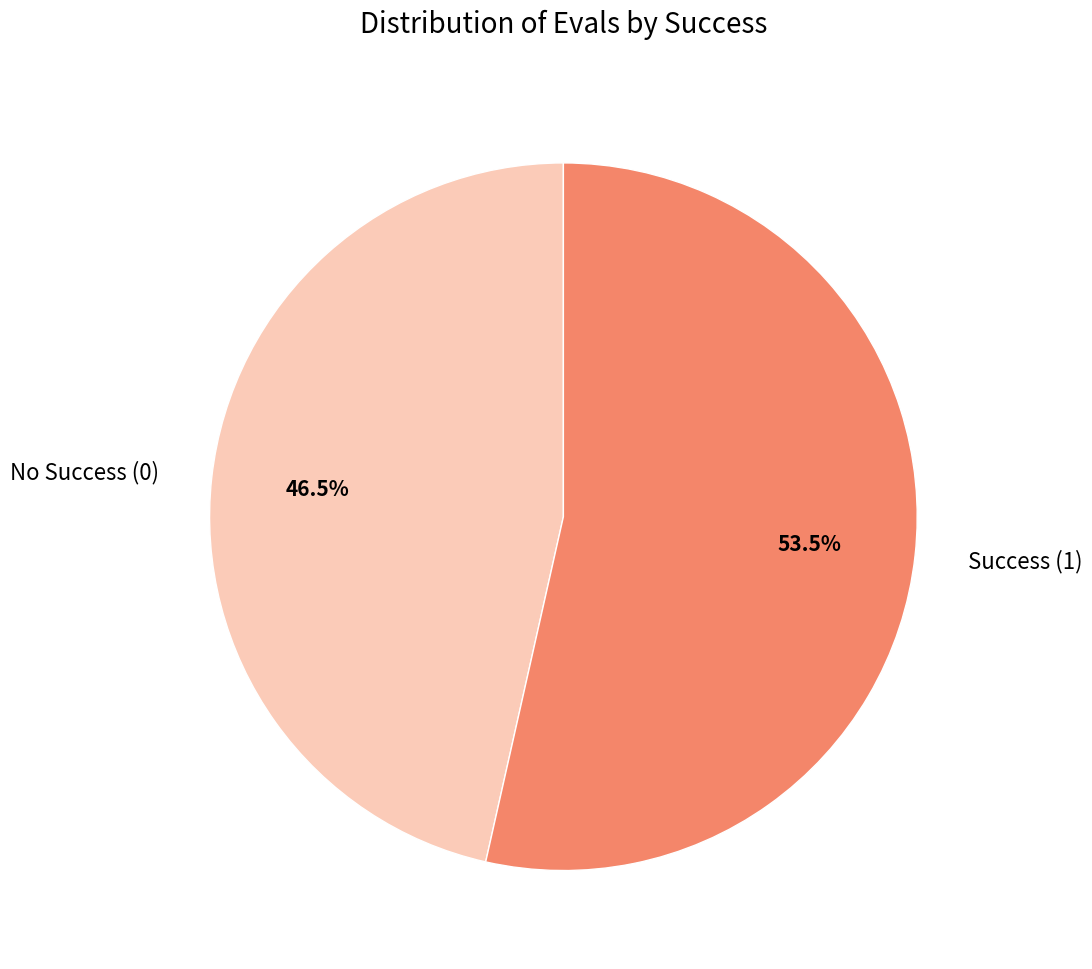

Combined, do No Success (0) and Success (1) account for over 50%?

Yes